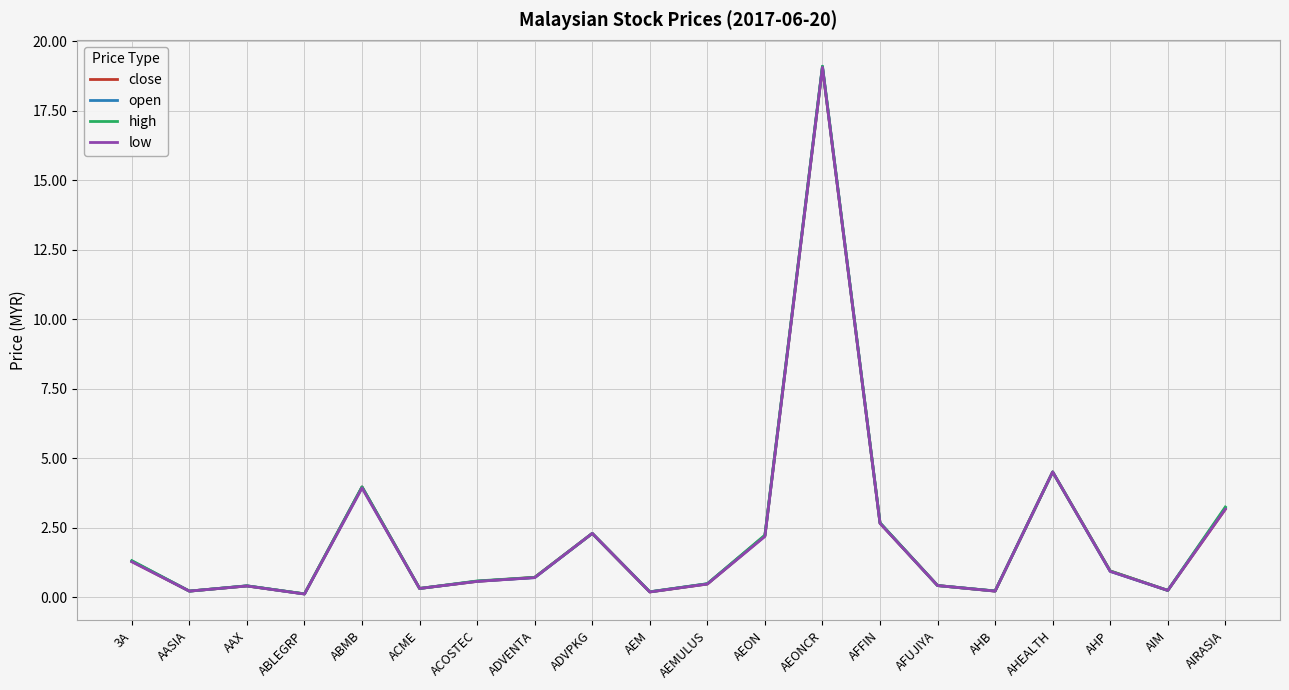

The open series shows 0.9 at AHP. True or false?

True